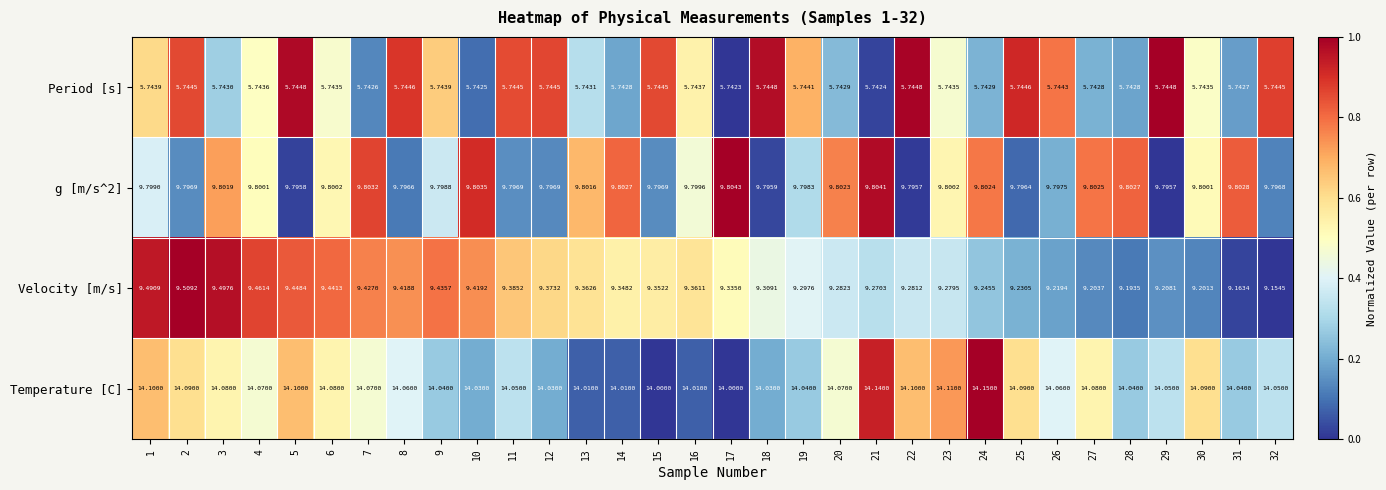

How many values in the Temperature [C] series exceed 14?

30